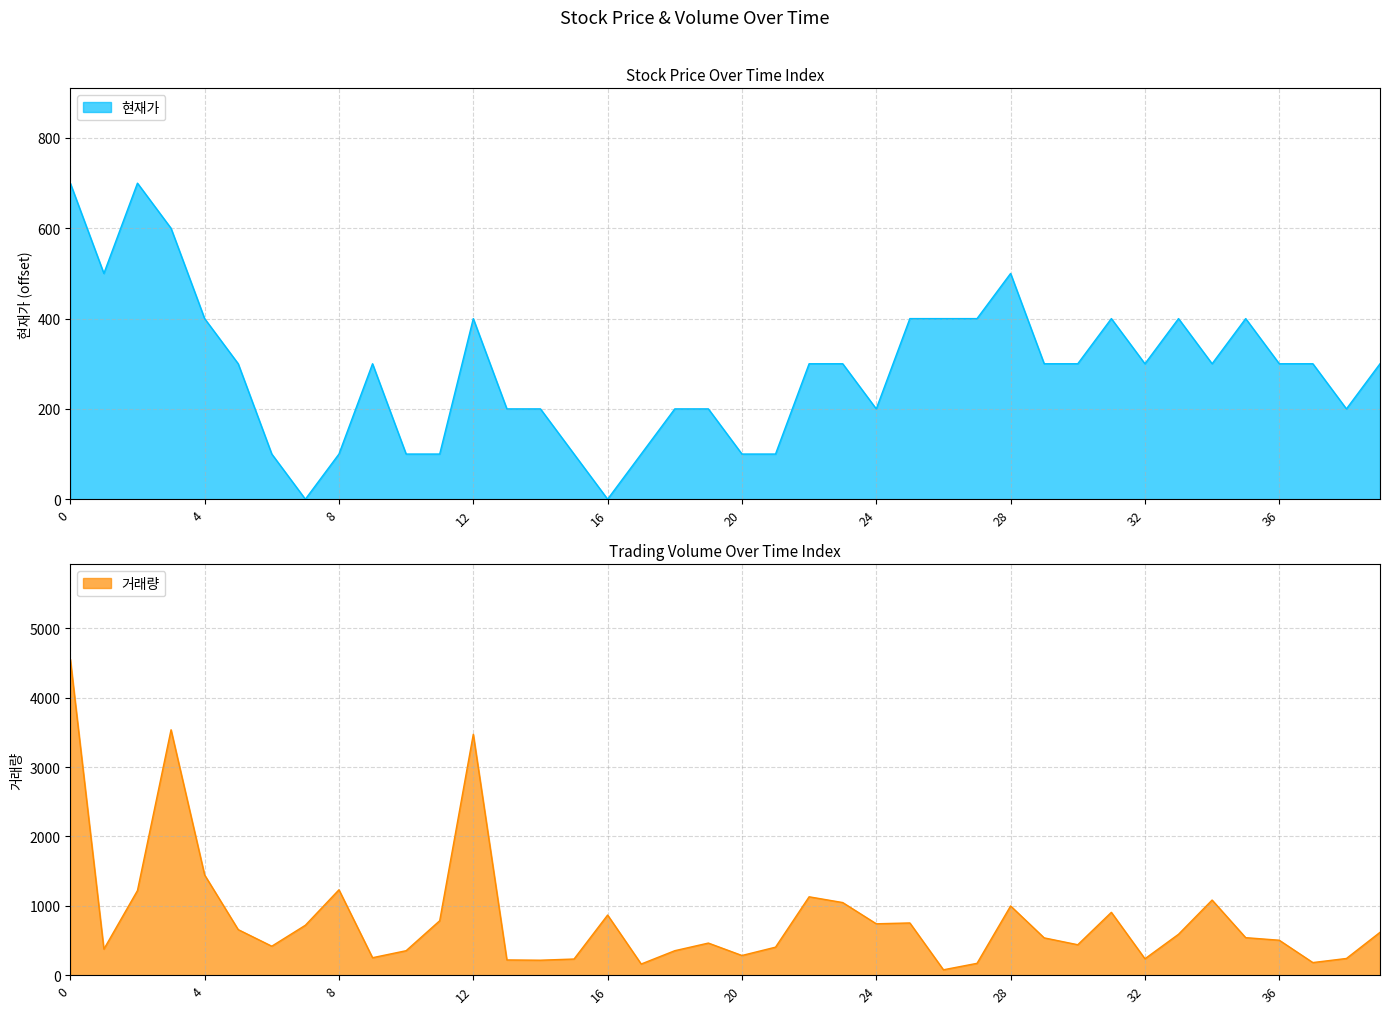

Between 20 and 31, which series saw the biggest shift?

거래량